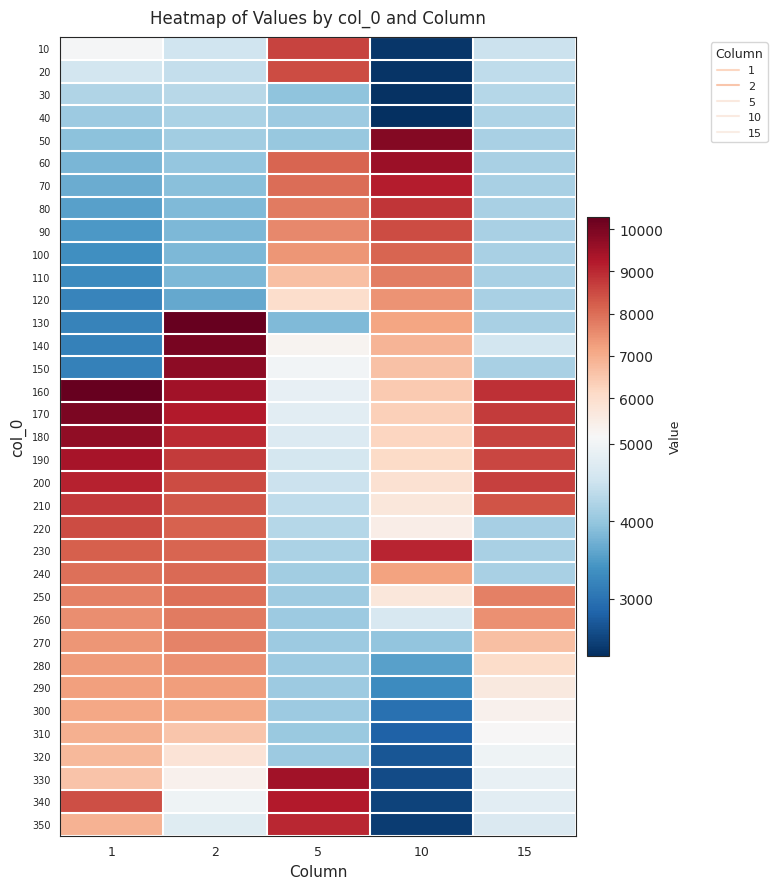

Which category has the lowest value across all series?

10